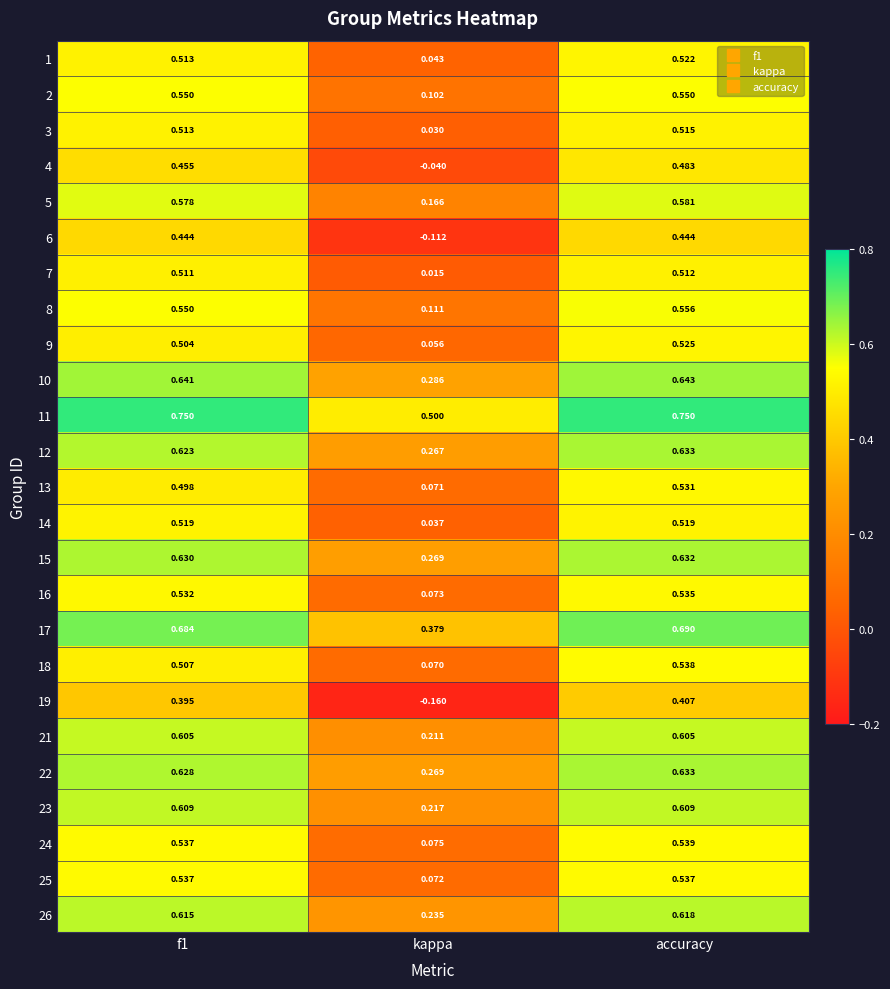

Where is 17 nearest to the value 0?

kappa